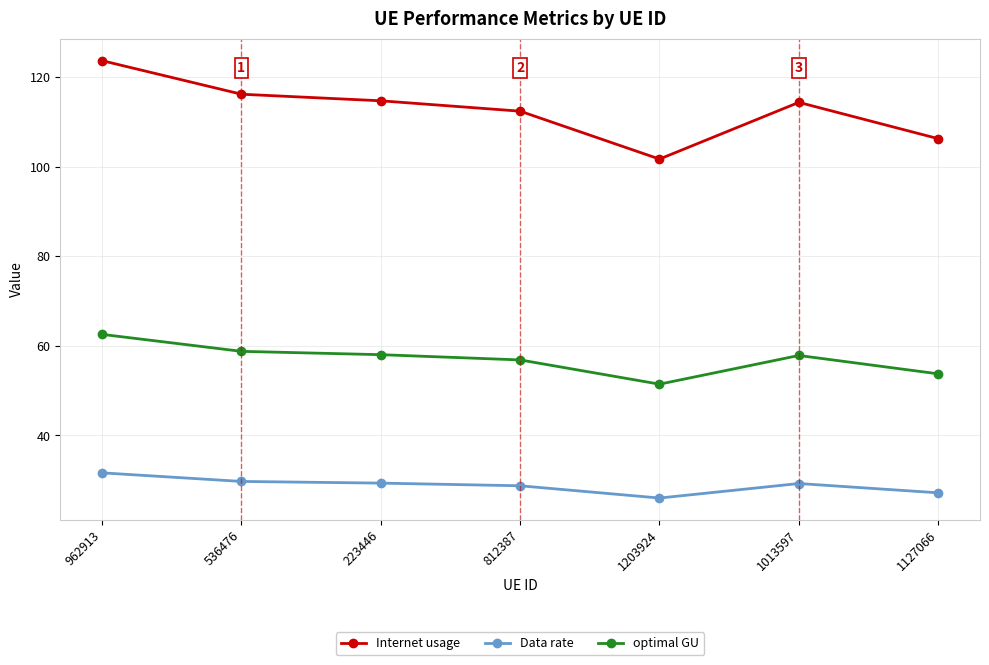

At how many categories does at least one series exceed 47?

7